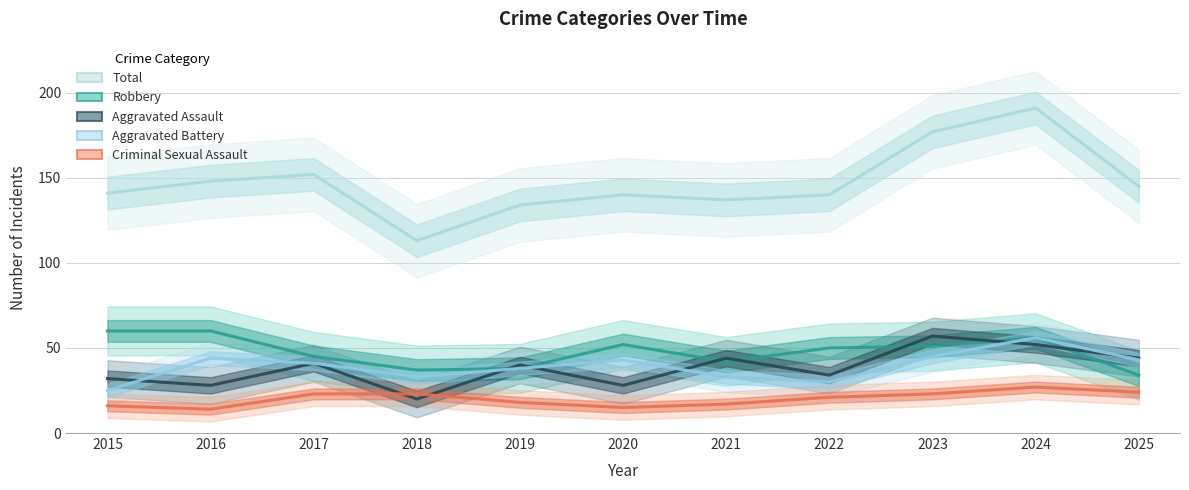

The Criminal Sexual Assault series shows 23 at 2023. True or false?

True